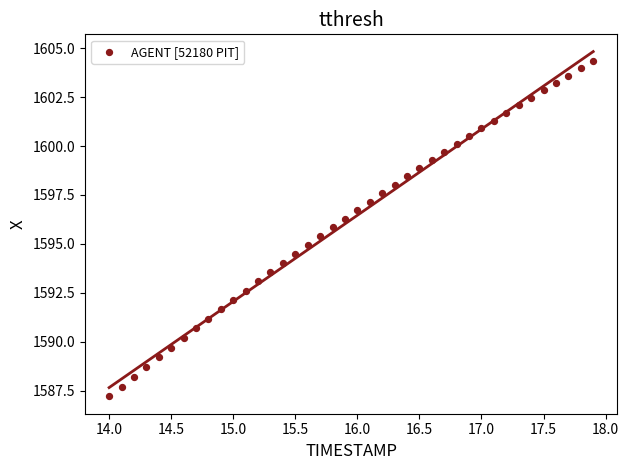

What is the range of Y values (max minus min)?

17.1